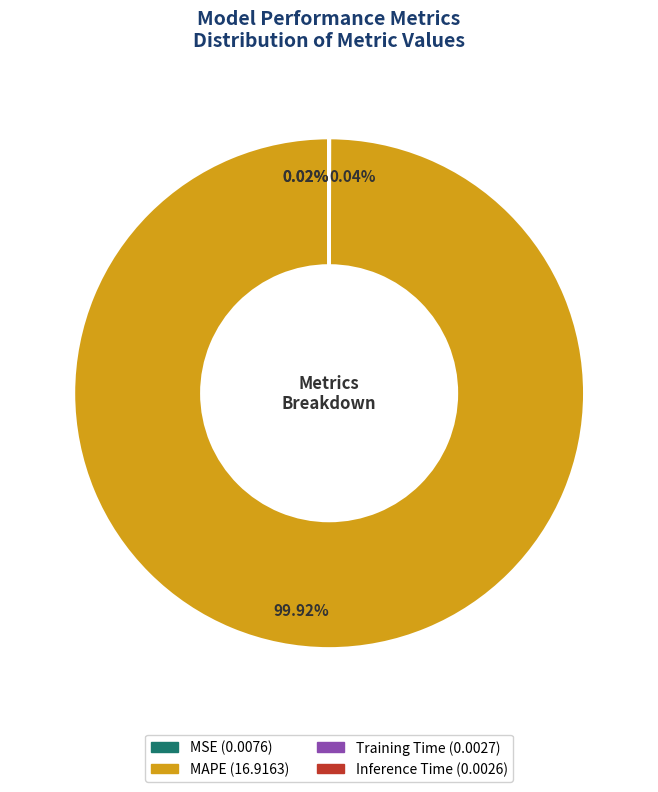

Which slice is the largest?

MAPE